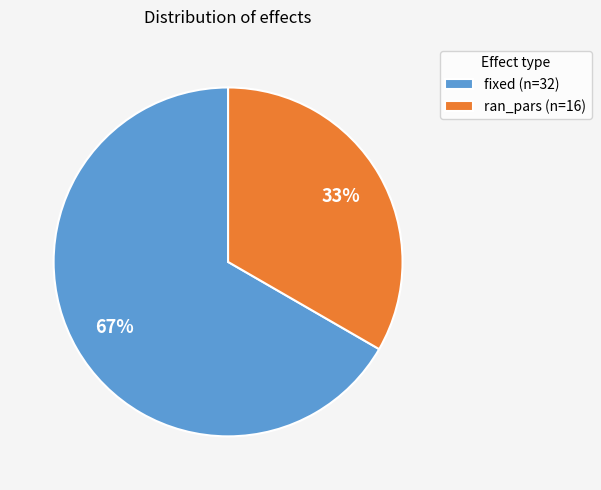

Combined, do fixed (n=32) and ran_pars (n=16) account for over 50%?

Yes